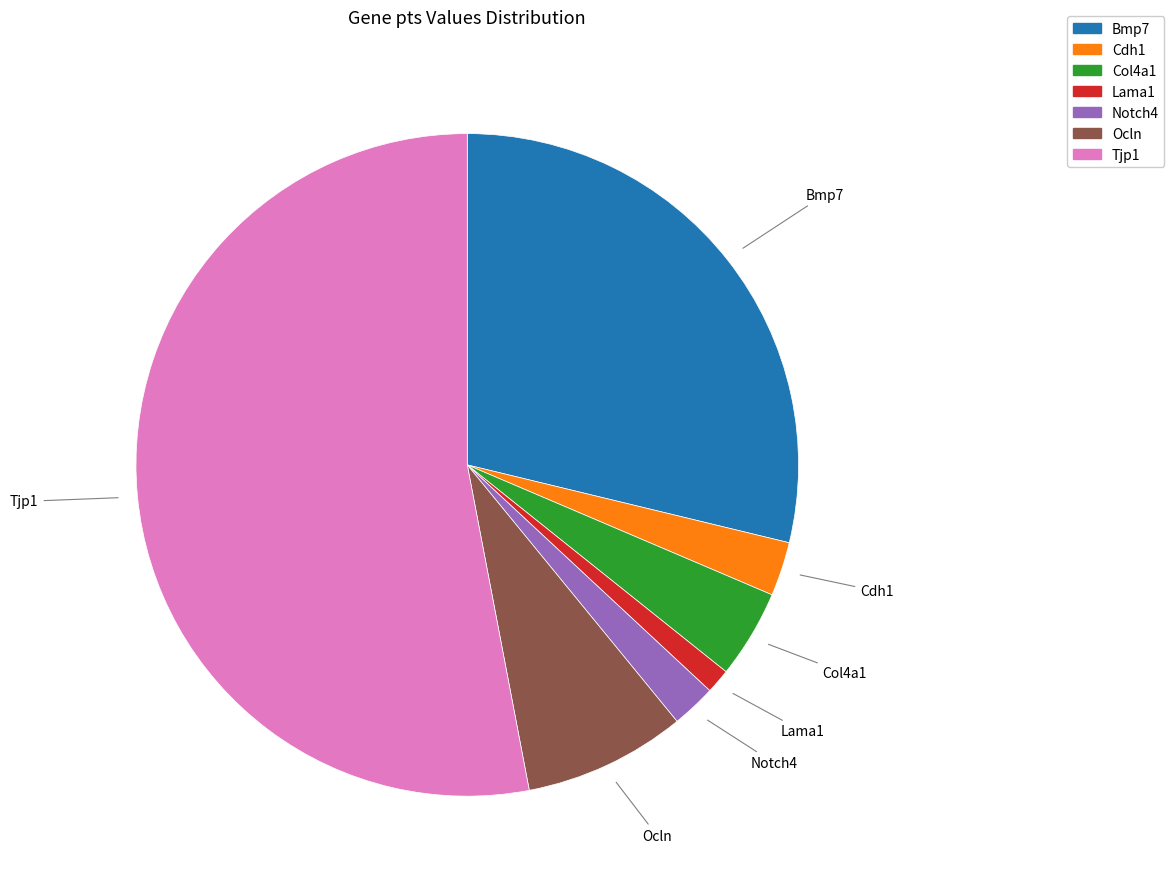

What is the smallest slice in the pie chart?

Lama1